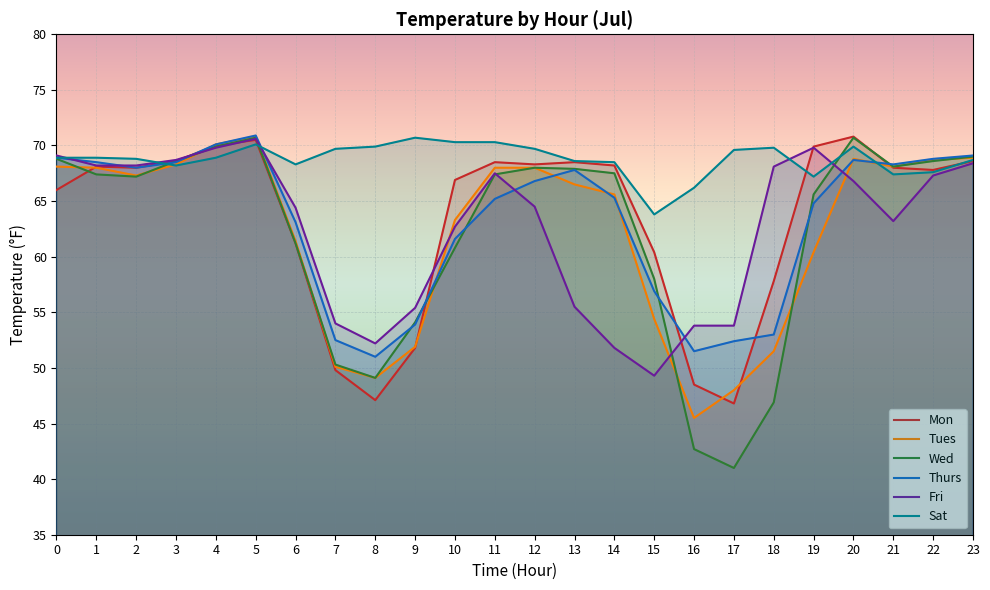

True or false: Sat has more than 1 interior local peaks.

True